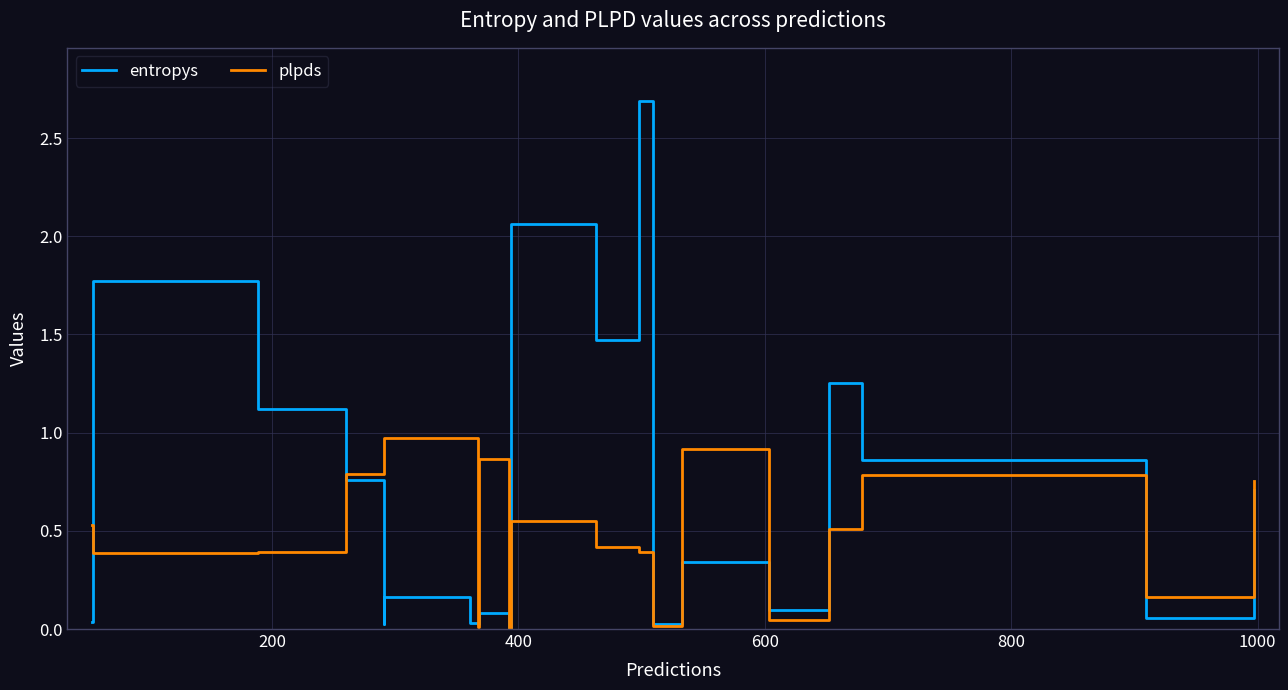

What are all the series names shown in the legend?

entropys, plpds